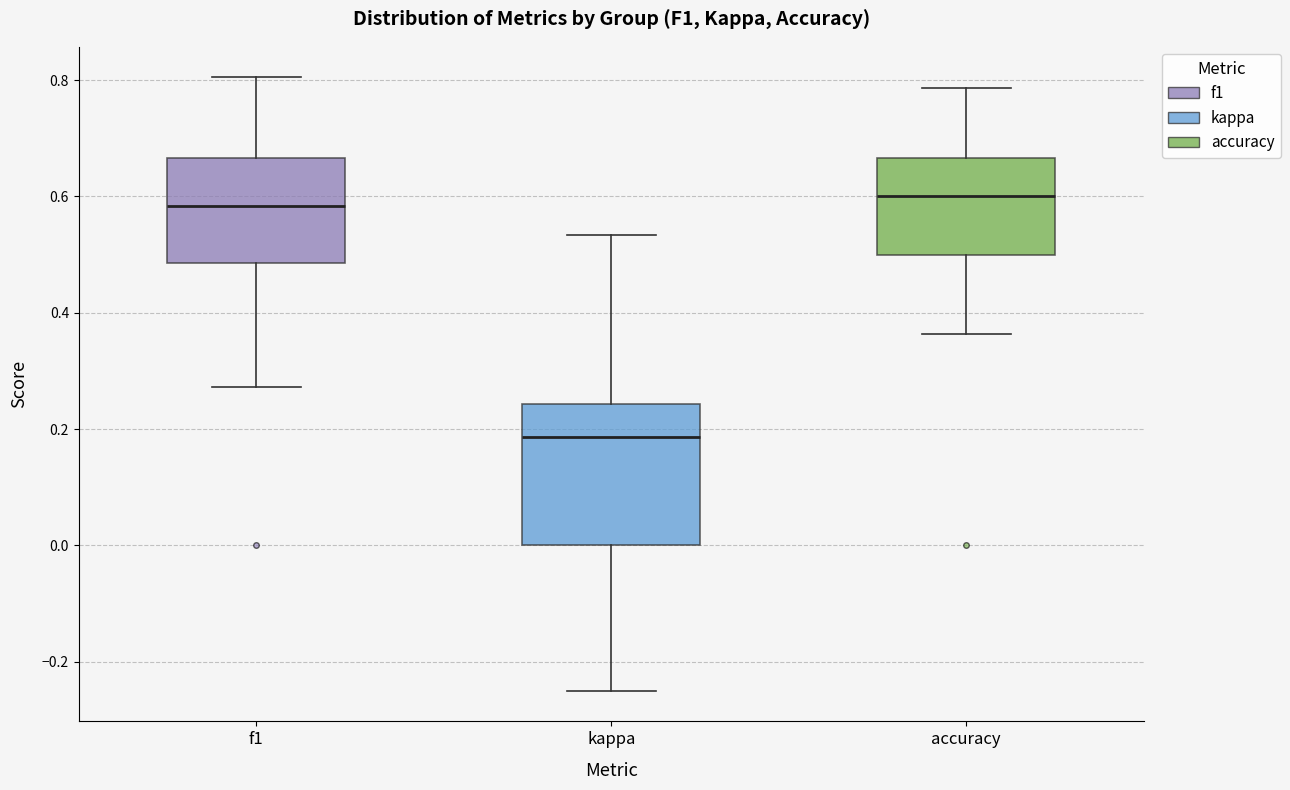

Which box is the tallest, from its lower edge to its upper edge?

kappa